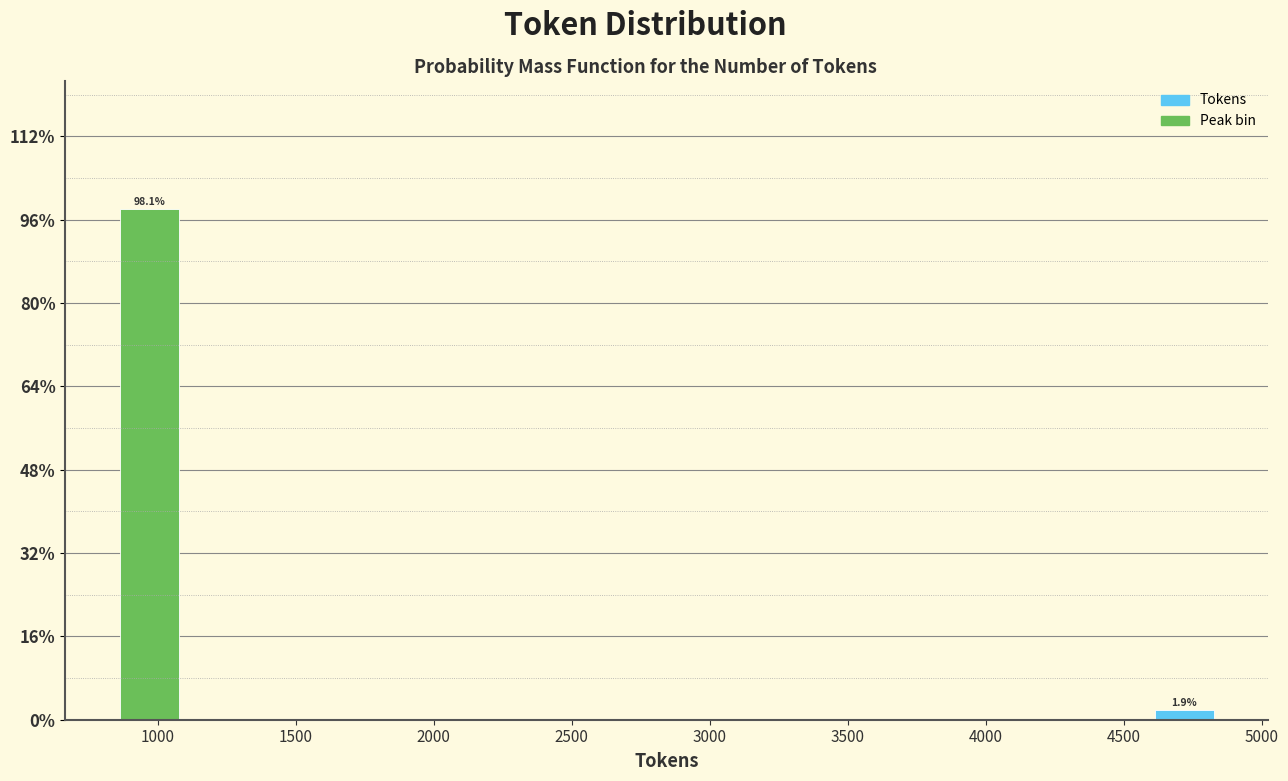

Over which range of the x-axis is the bar tallest?

850 to 1100